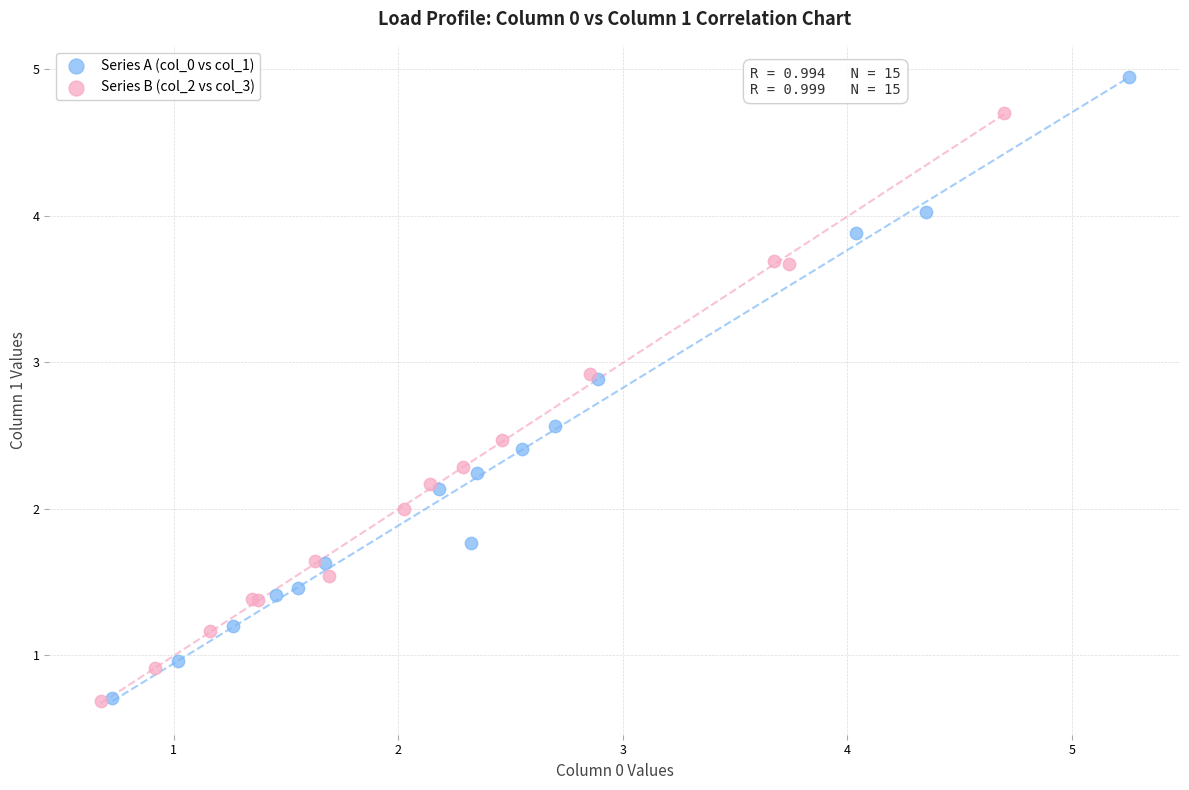

Which series has the largest Y range (max minus min)?

Series A (col_0 vs col_1)